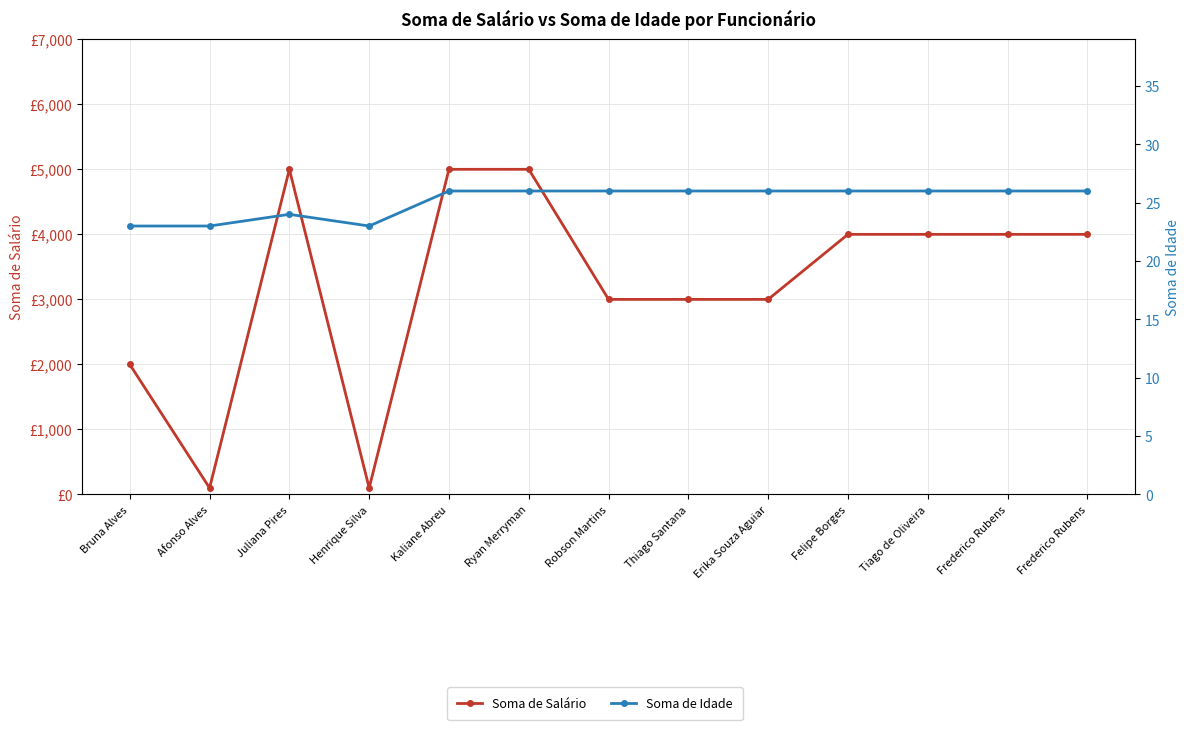

True or false: Soma de Salário and Soma de Idade cross at least once.

False